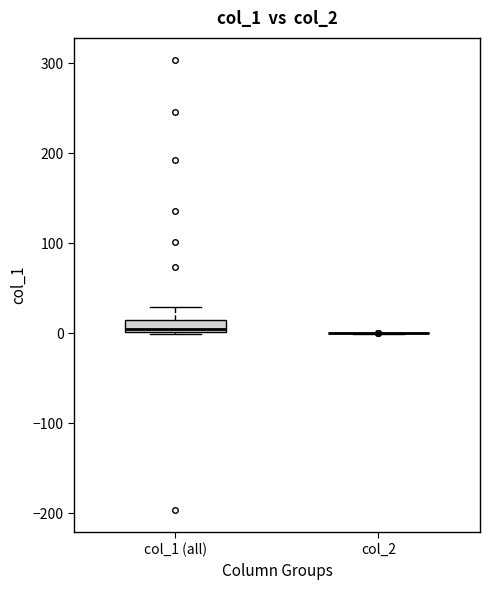

Which box is the tallest, from its lower edge to its upper edge?

col_1 (all)